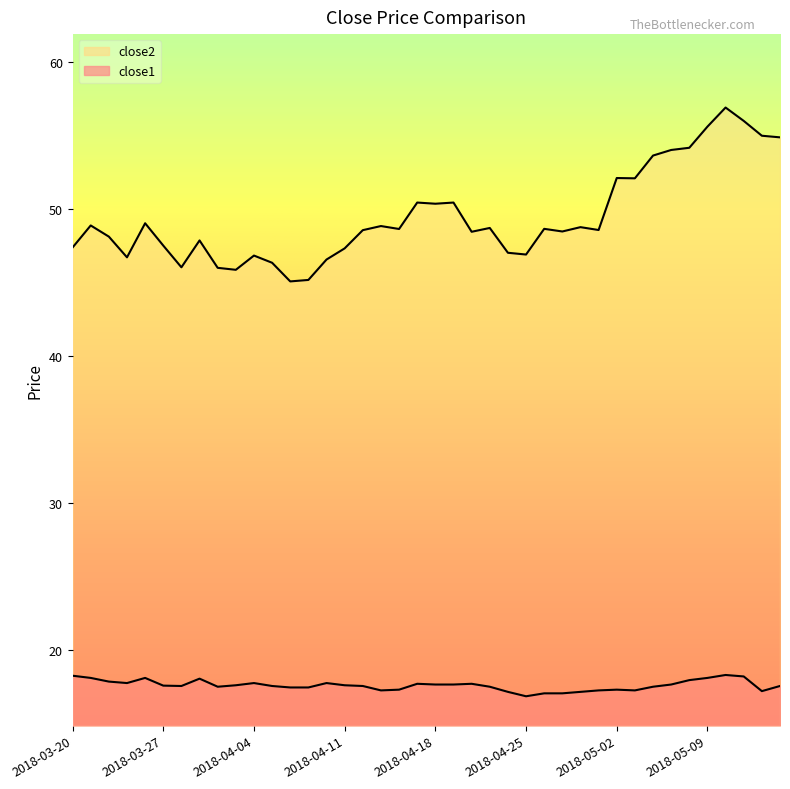

Between 2018-04-05 and 2018-04-25, which series saw the biggest shift?

close1